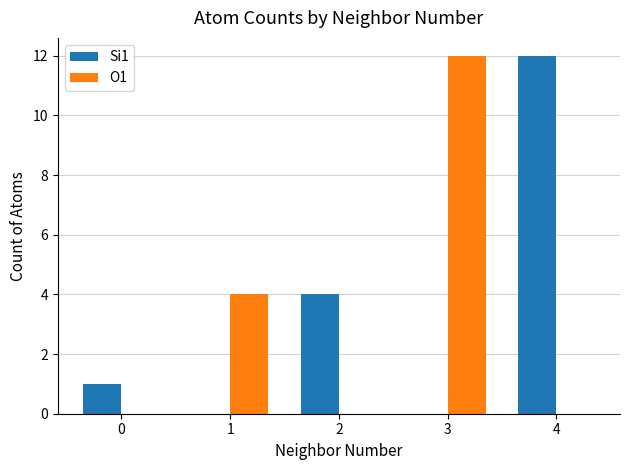

Are the bars horizontal?

No